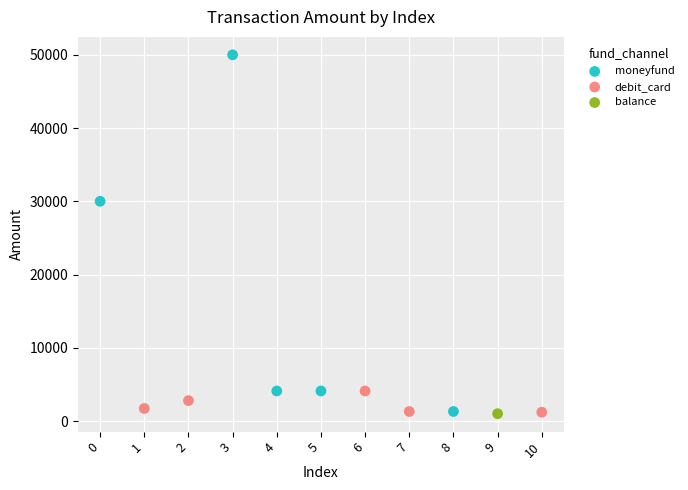

What are all the series names shown in the legend?

moneyfund, debit_card, balance